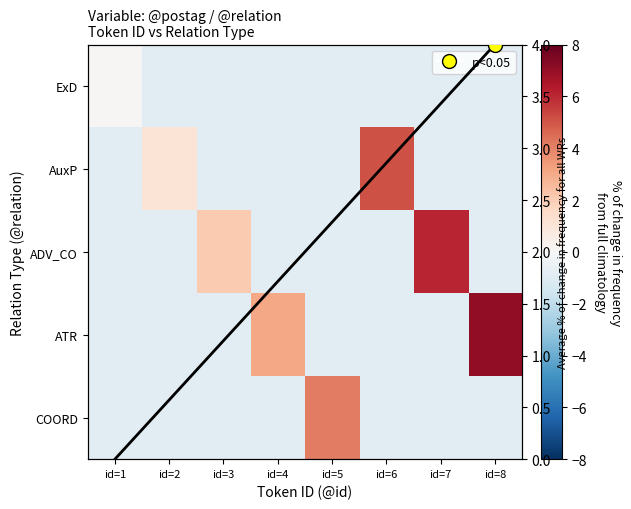

What is the greatest value displayed?

7.1